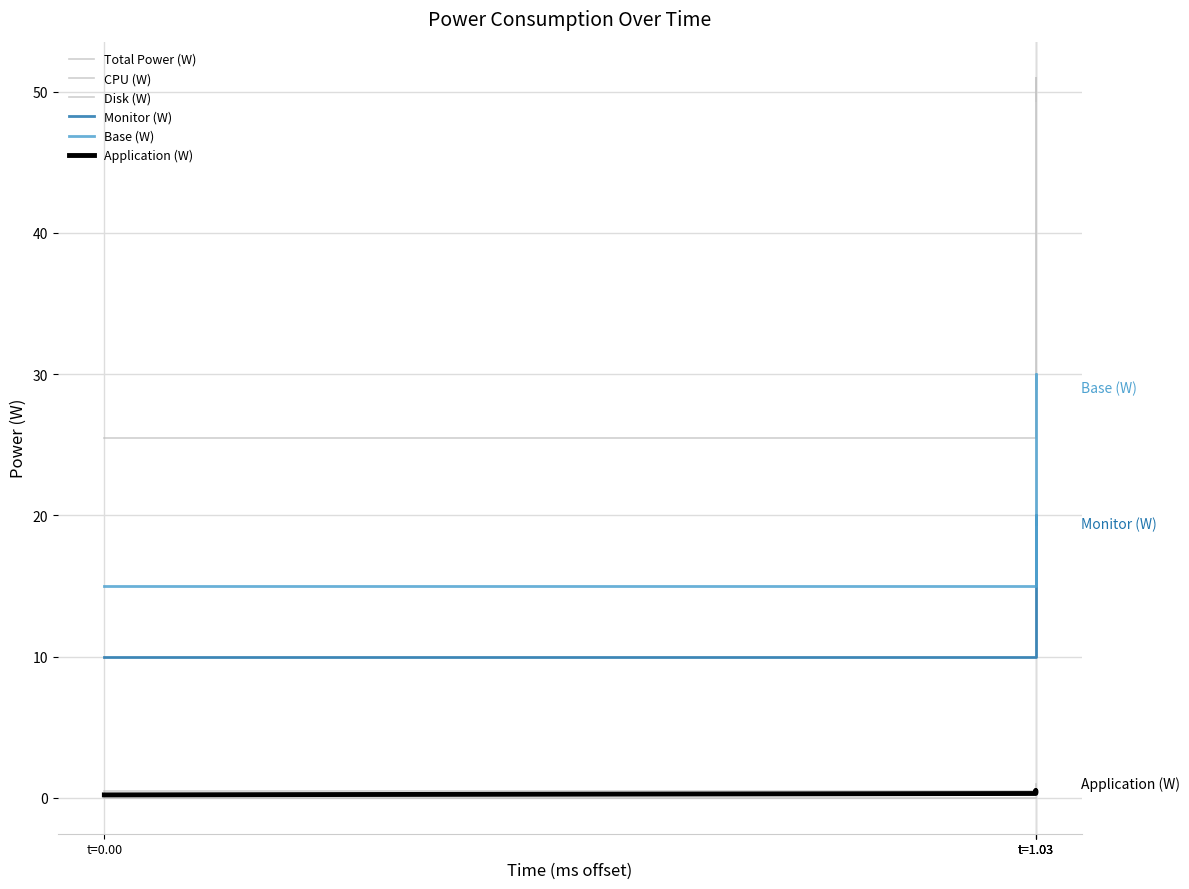

True or false: Application (W) has a value of 0.3 at t=1.03.

False